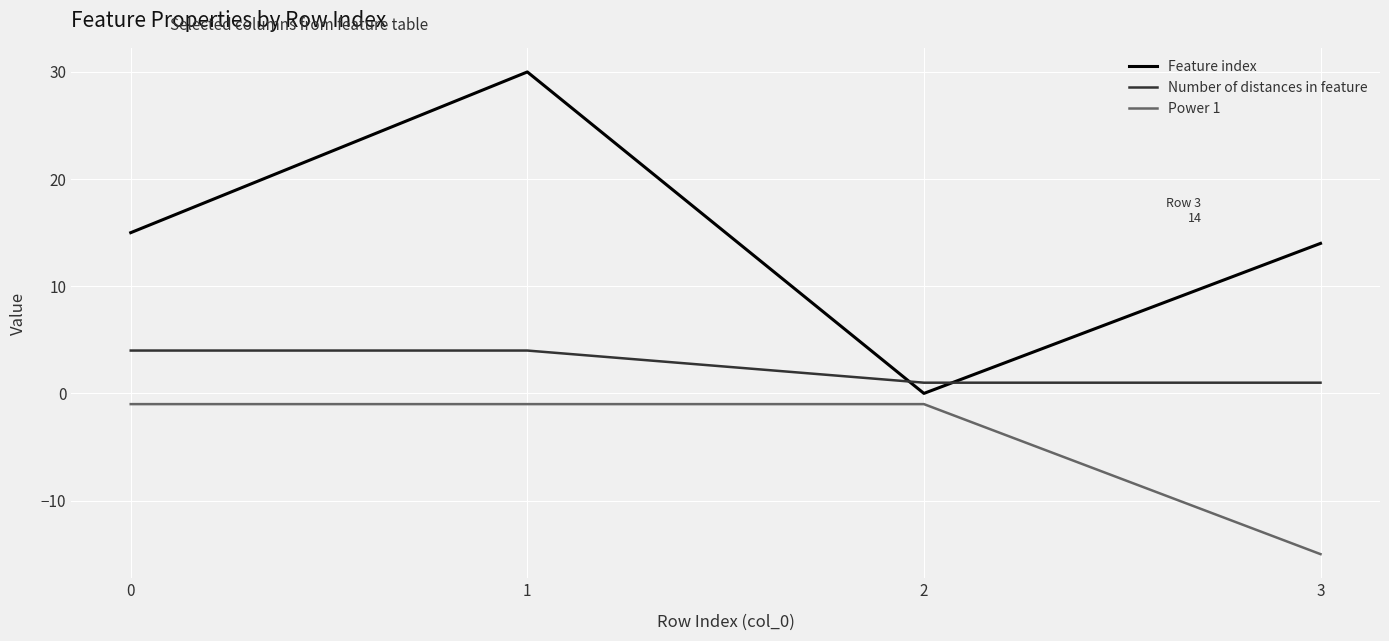

What is the lowest value of the Power 1 series?

-15